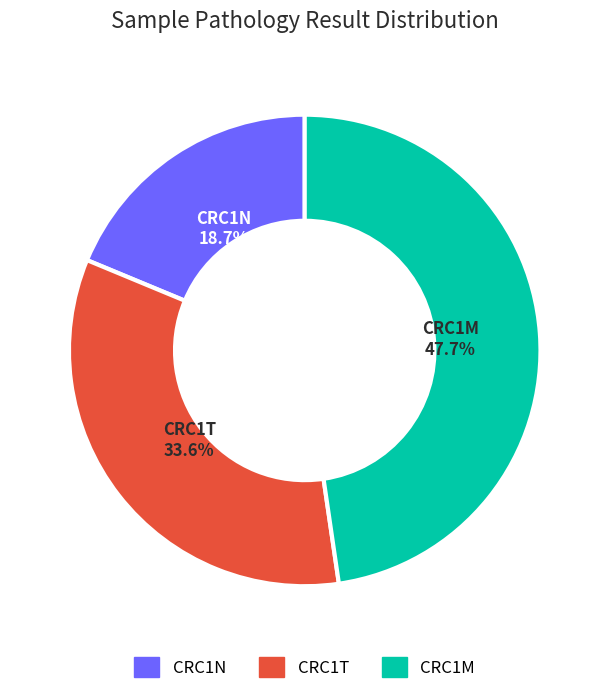

Count the number of slices in the pie.

3